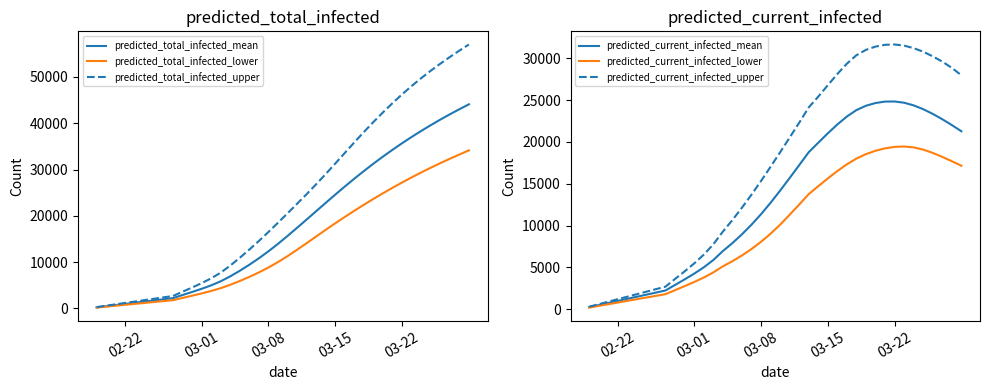

How many series are shown in this chart?

6